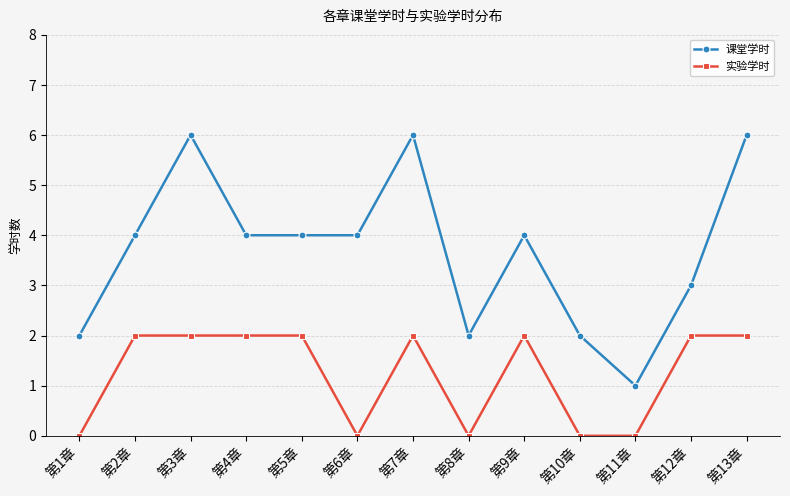

How many data points does each series have?

13